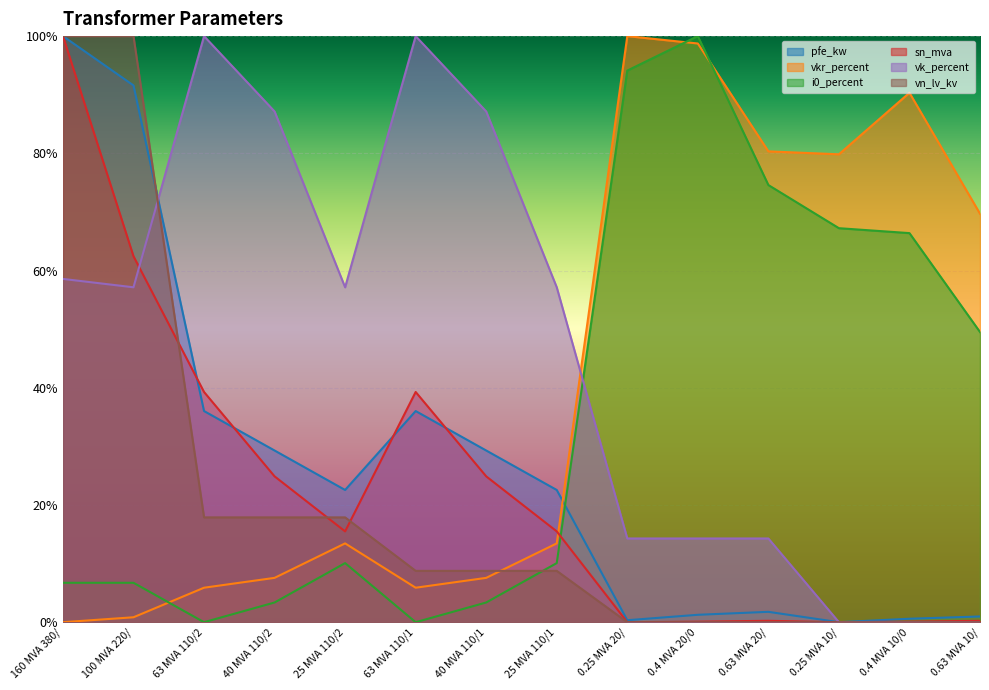

At which label does vkr_percent reach its minimum?

160 MVA 380/